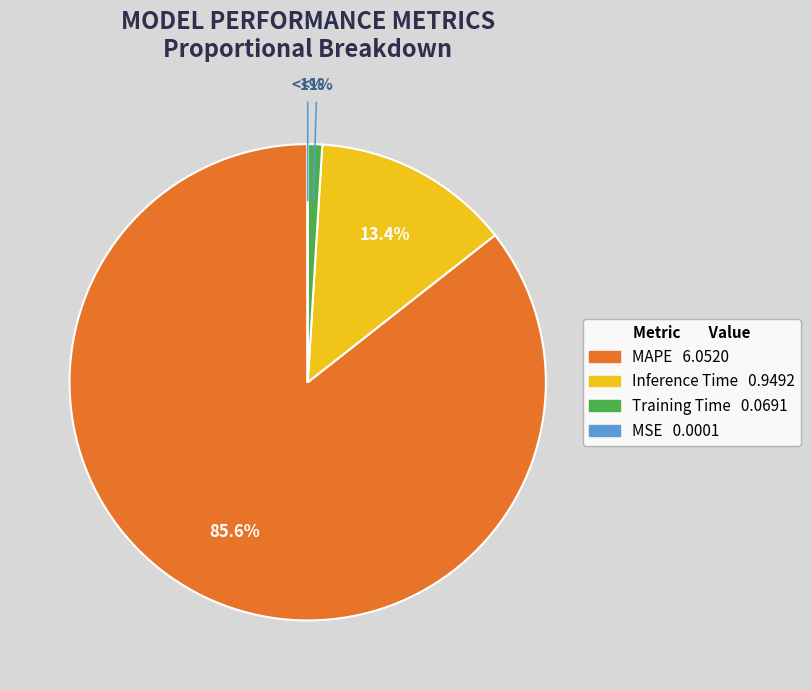

How many slices are in this pie chart?

4